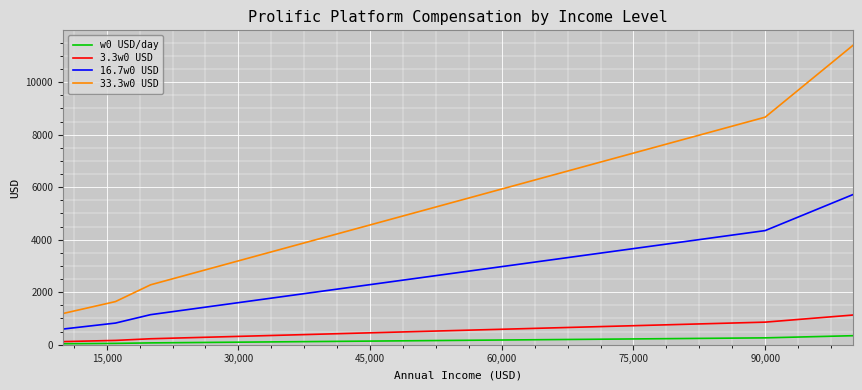

List the series in order of their peak value, highest first.

33.3w0 USD, 16.7w0 USD, 3.3w0 USD, w0 USD/day